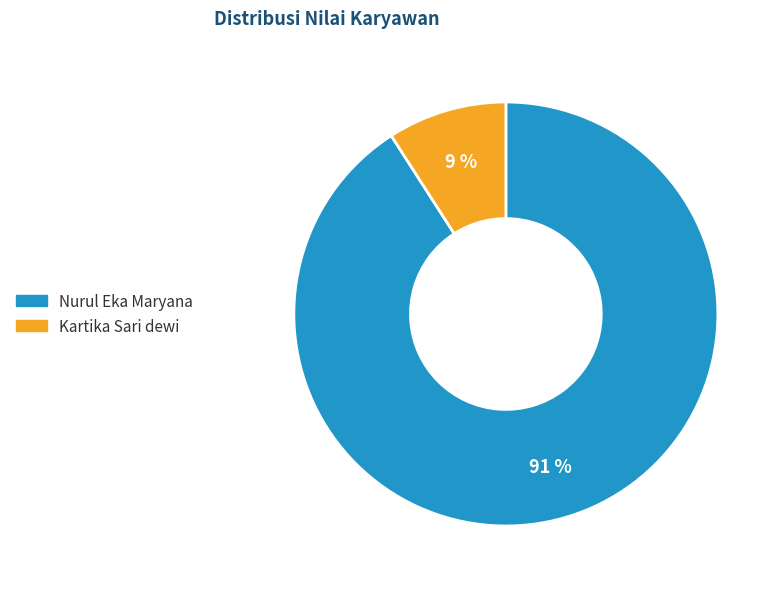

Between Kartika Sari dewi and Nurul Eka Maryana, which is larger?

Nurul Eka Maryana